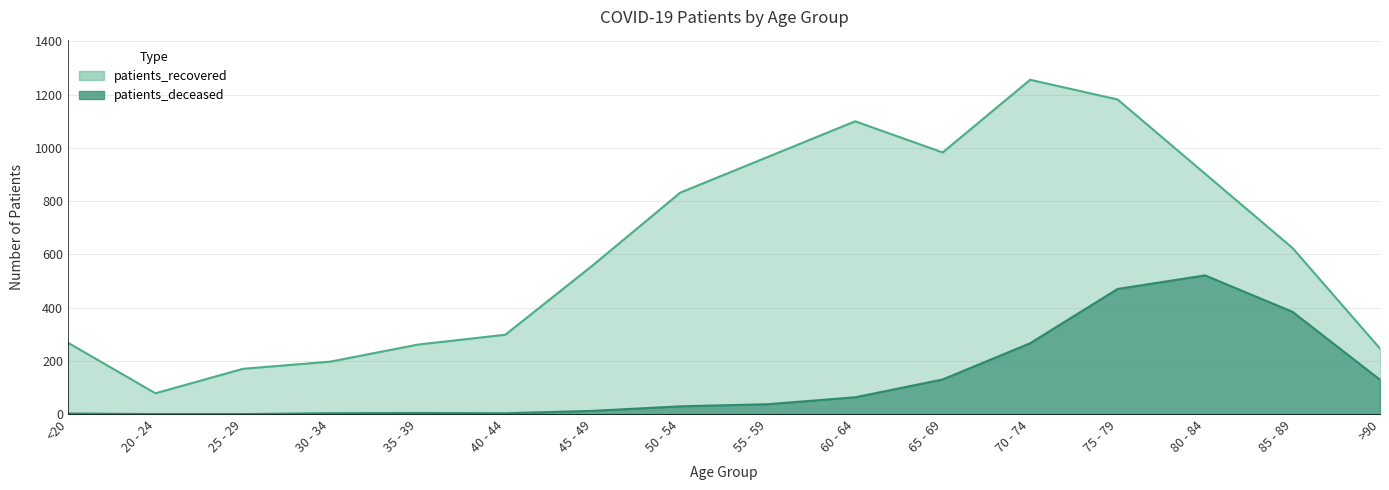

Which series has the largest range (max minus min)?

patients_recovered